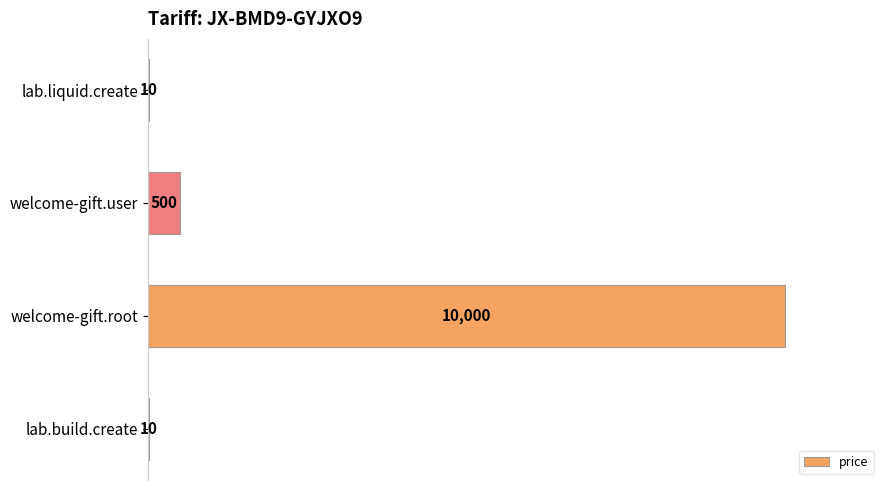

The chart shows a value of 10 at lab.build.create. True or false?

True